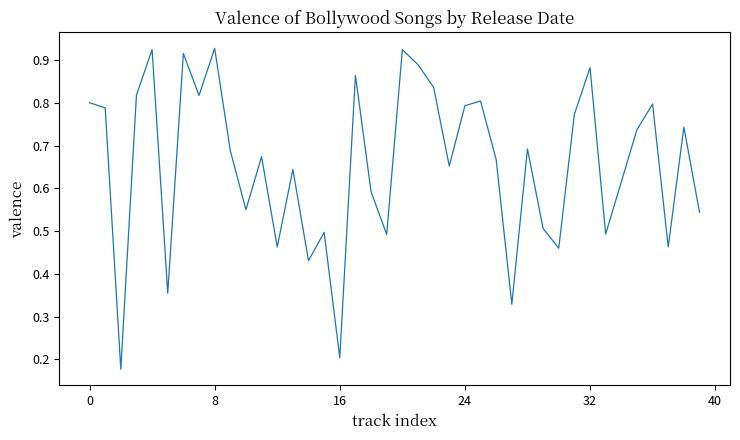

How many lines are shown in the chart?

1